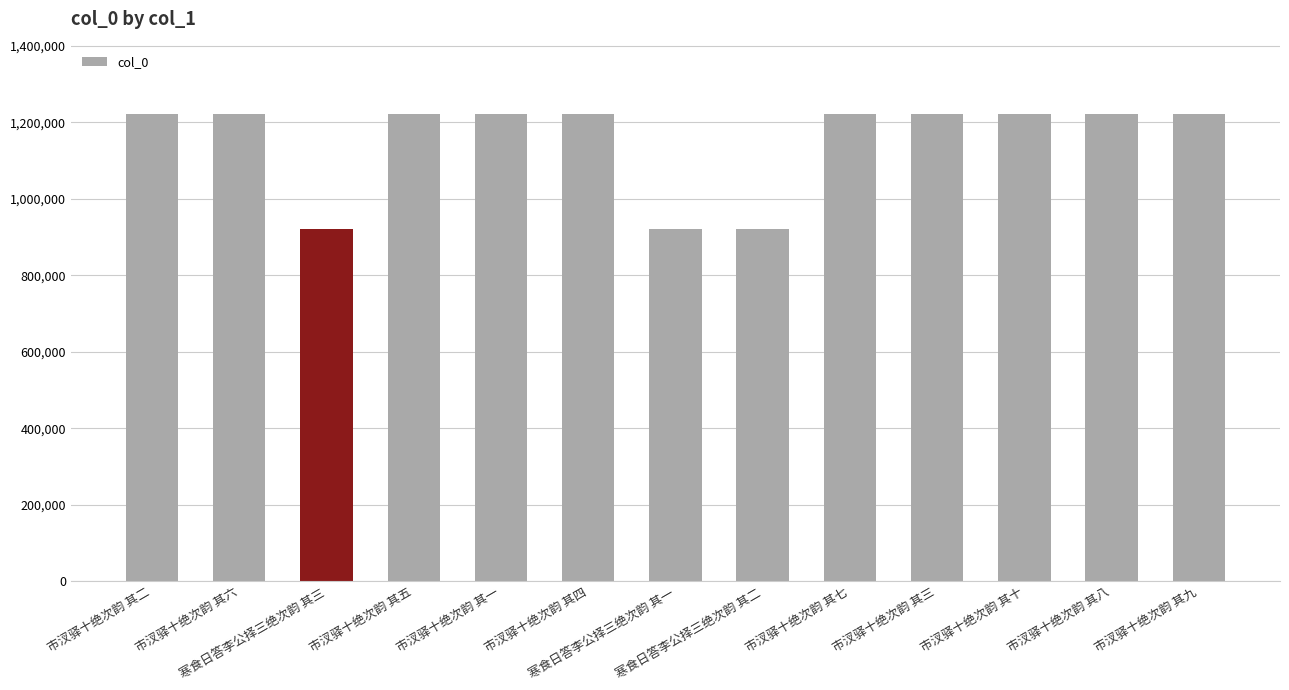

What is the greatest value displayed?

1220173